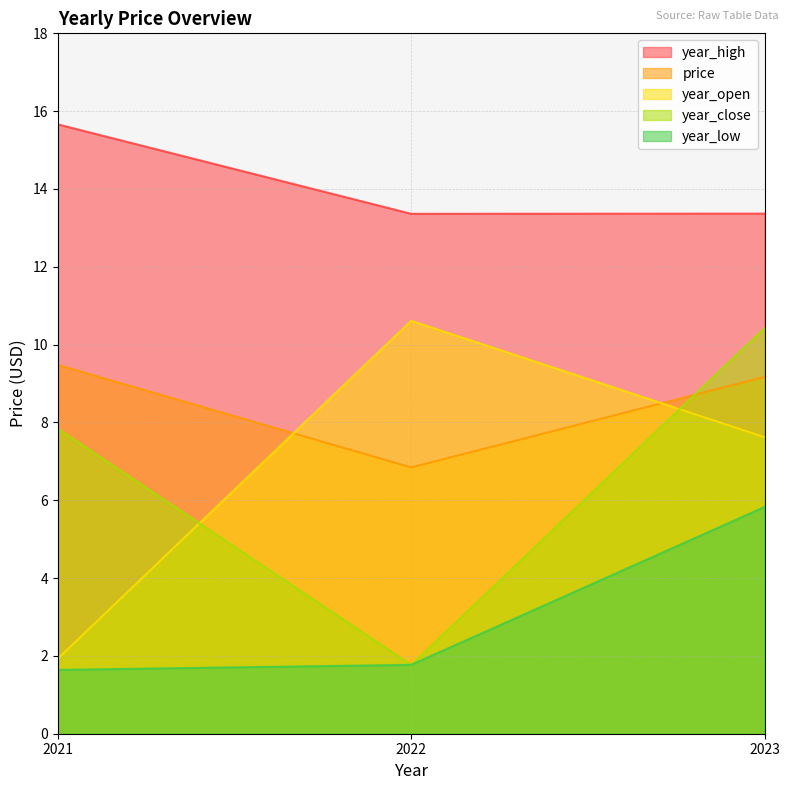

How many data points does each series have?

3